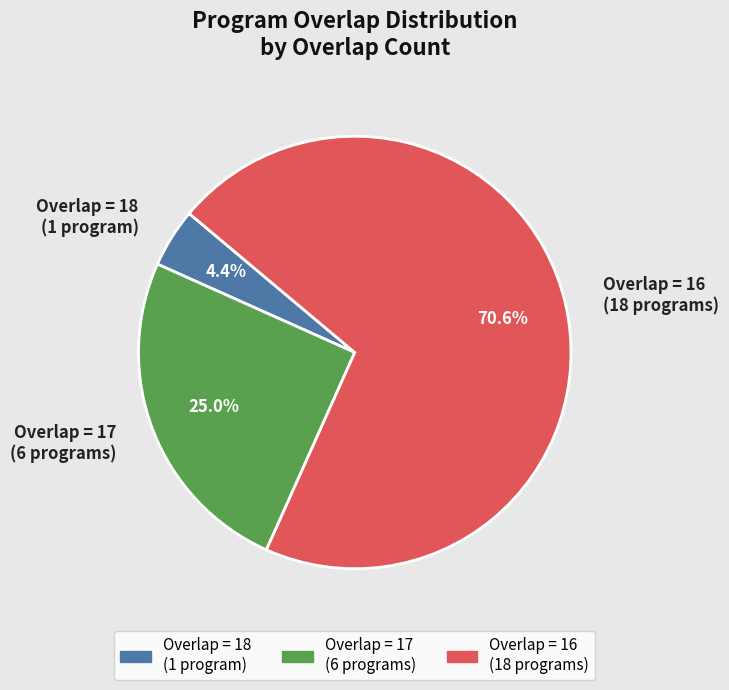

Which category accounts for the majority?

Overlap = 16 (18 programs)